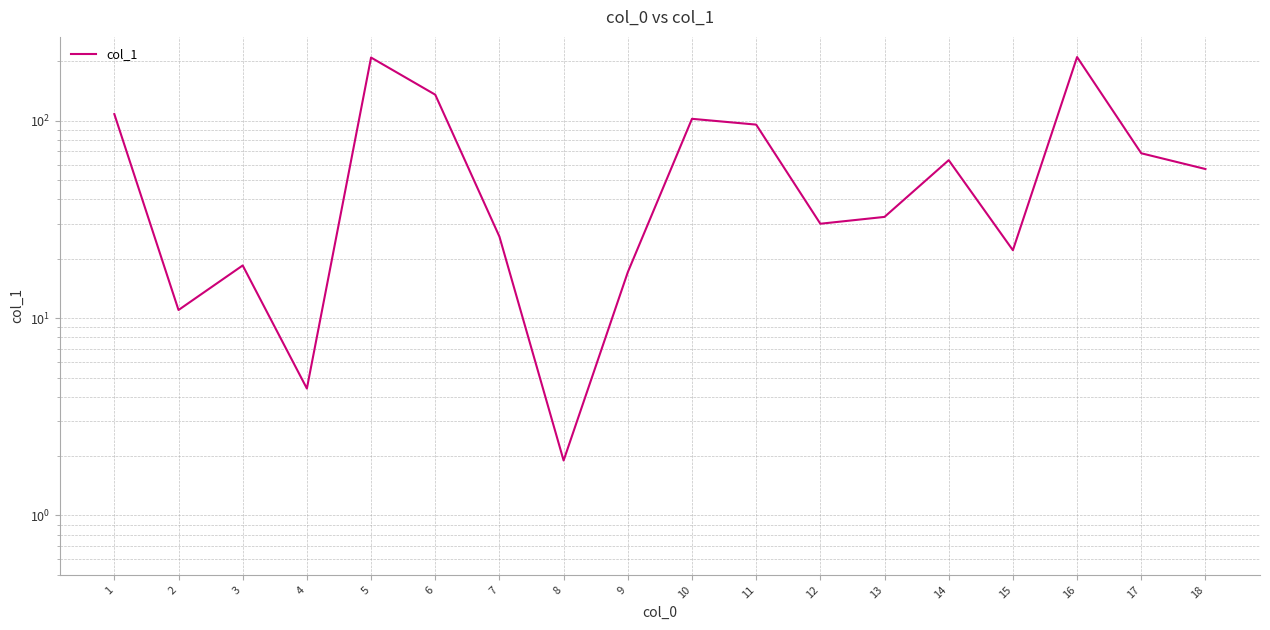

True or false: there are more than 1 points higher than both neighbors.

True